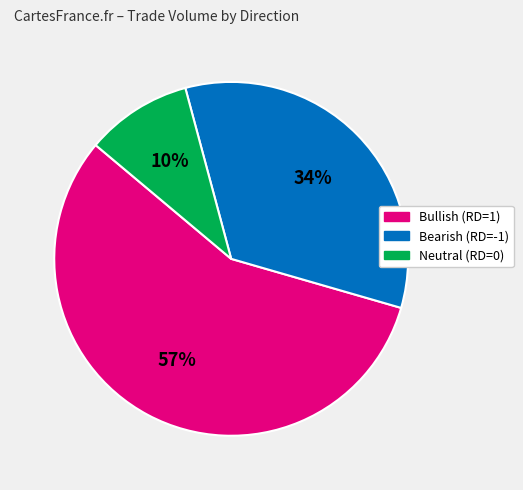

Count the number of slices in the pie.

3